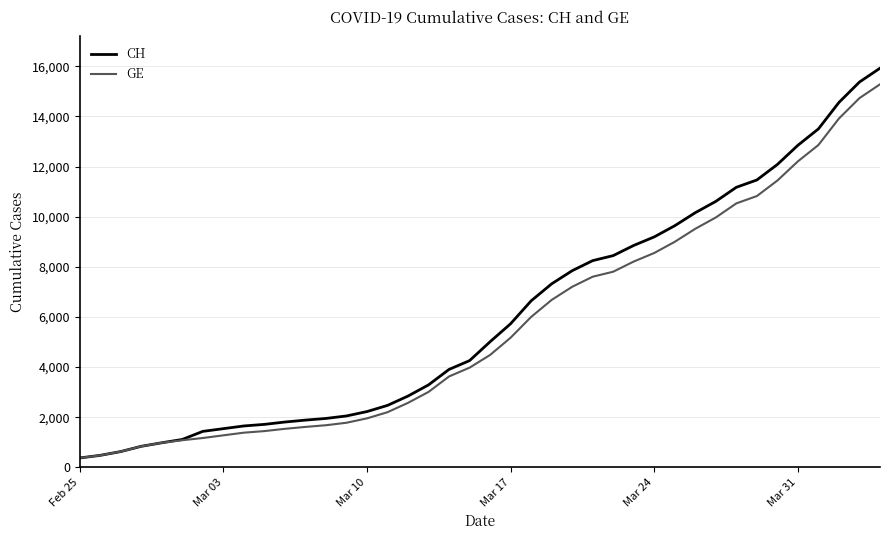

Count the number of categories in the chart.

40